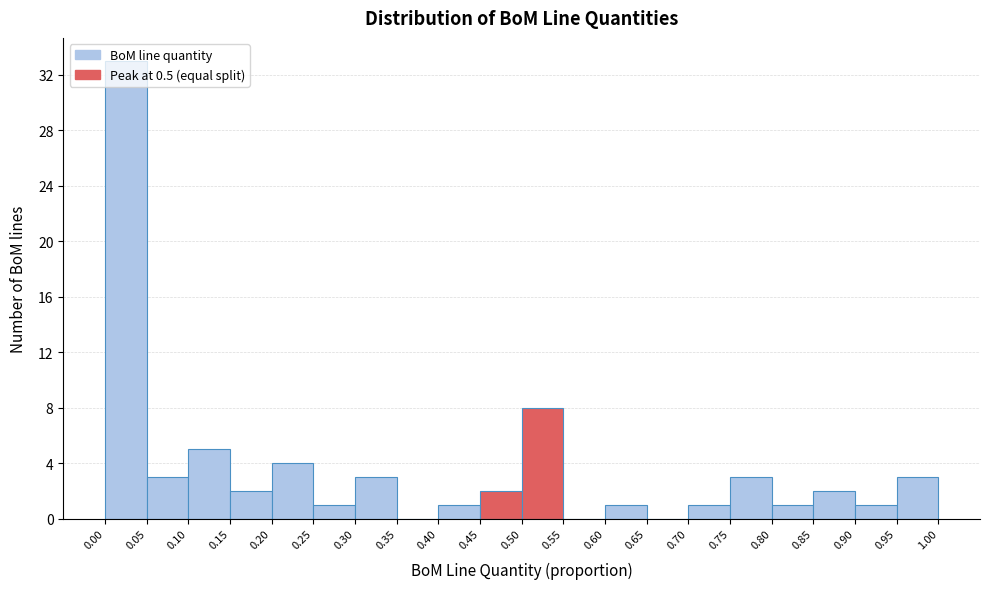

Over which range of the x-axis is the bar tallest?

0.00 to 0.05